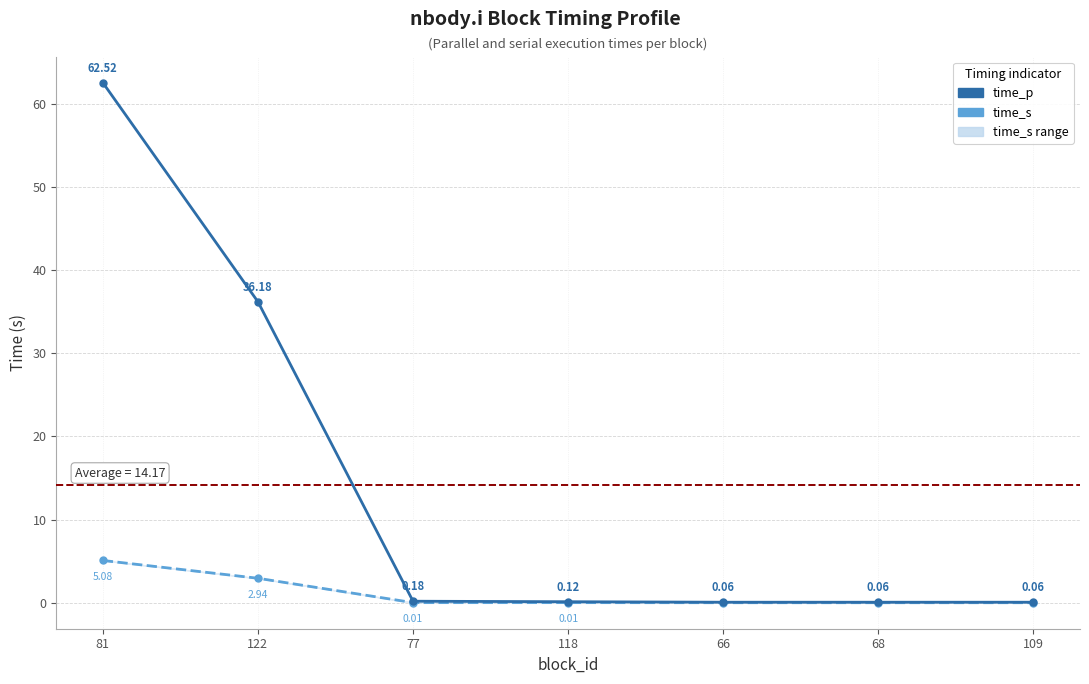

Is it true that time_p equals 62.5 at 81?

True